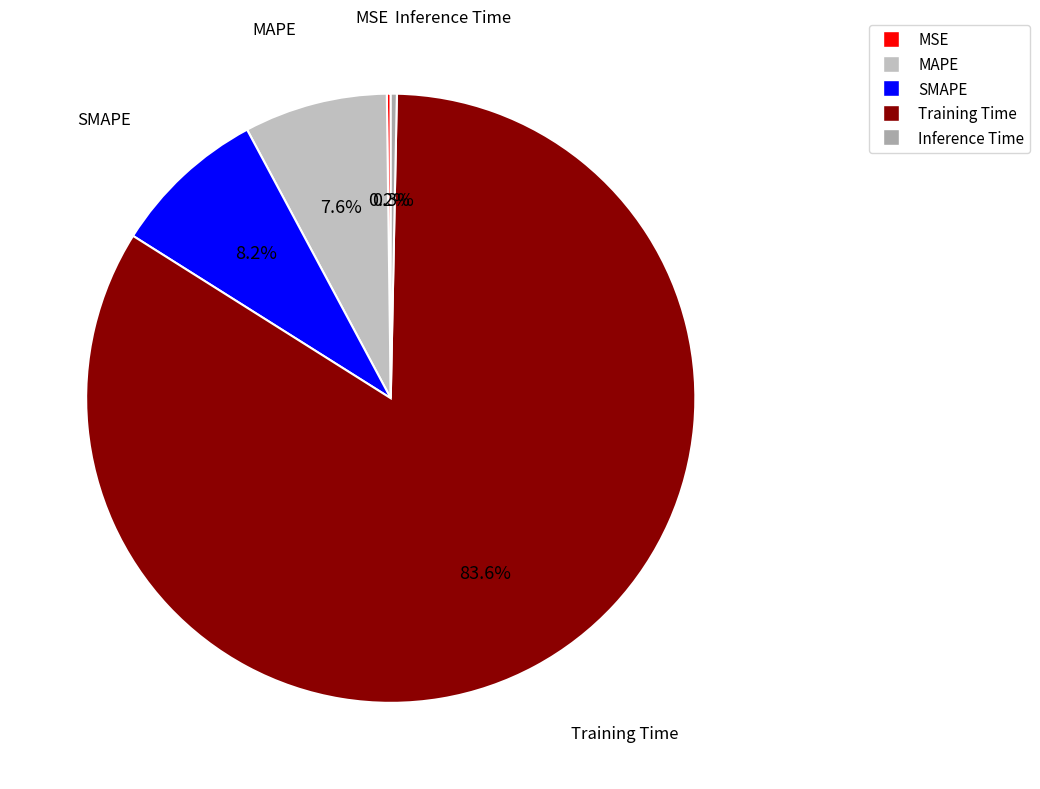

Which category has the biggest portion of the pie?

Training Time